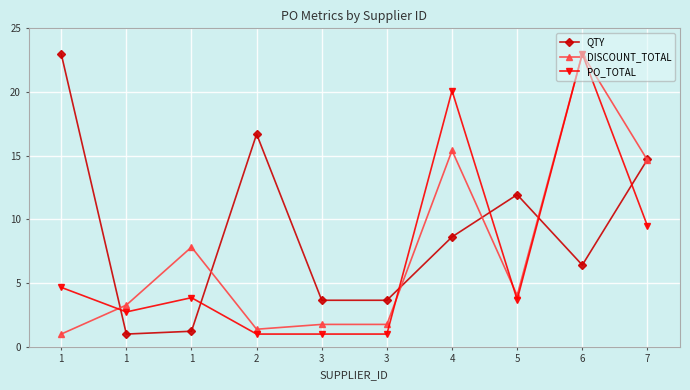

Read the DISCOUNT_TOTAL value at 6.

23.0